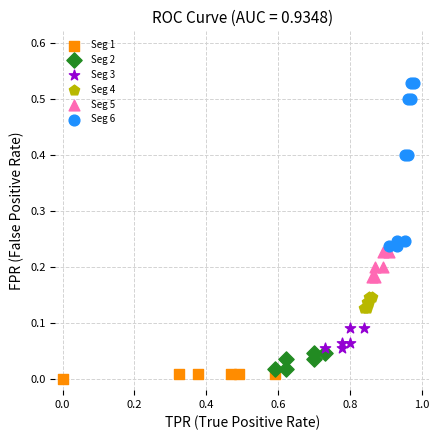

Which series has the widest spread of Y values?

Seg 6